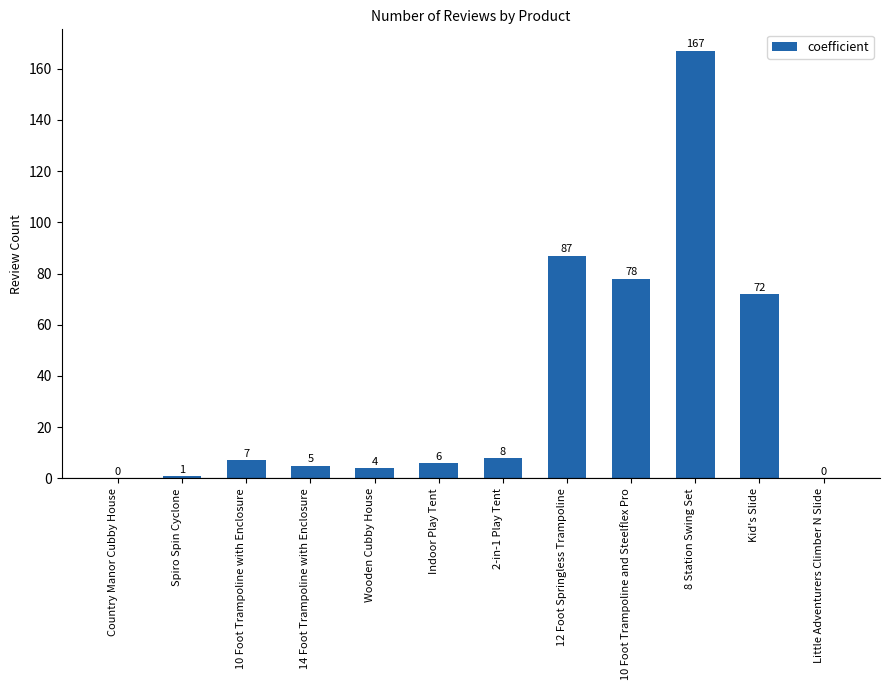

What is the sum of all values?

435